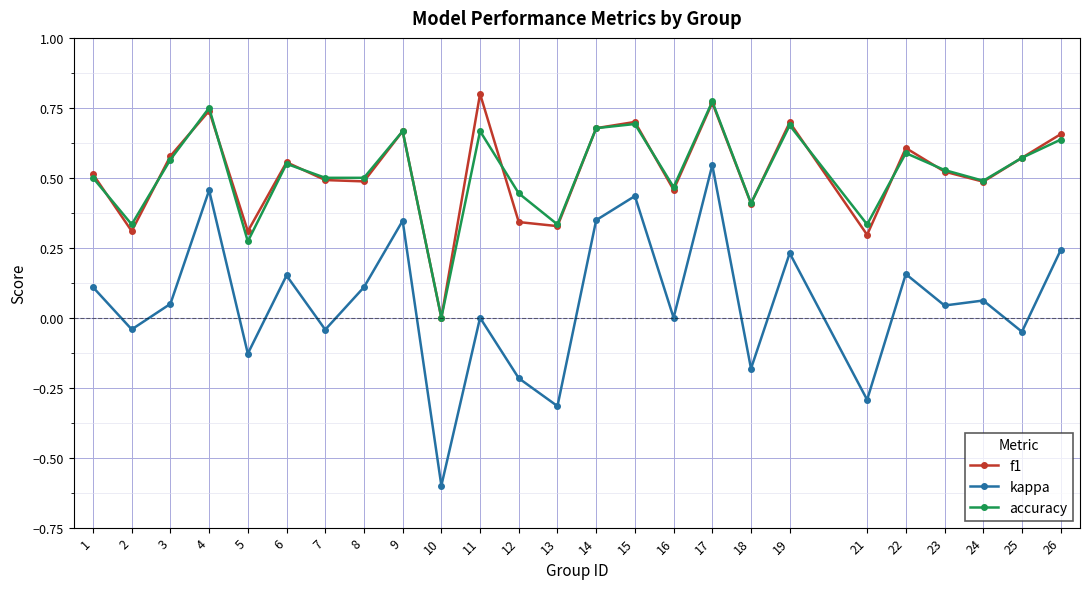

What is the minimum value shown in the chart?

-0.6